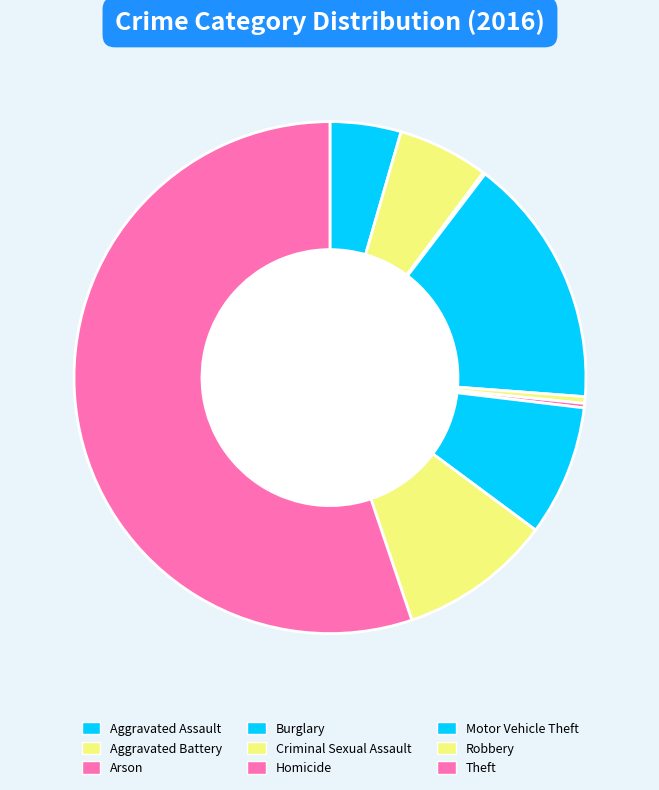

What percentage do Criminal Sexual Assault and Motor Vehicle Theft together represent?

8.7%